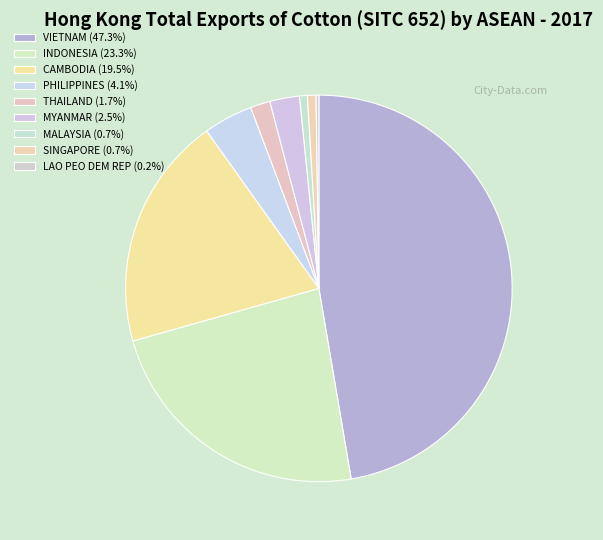

Which category has the biggest portion of the pie?

VIETNAM